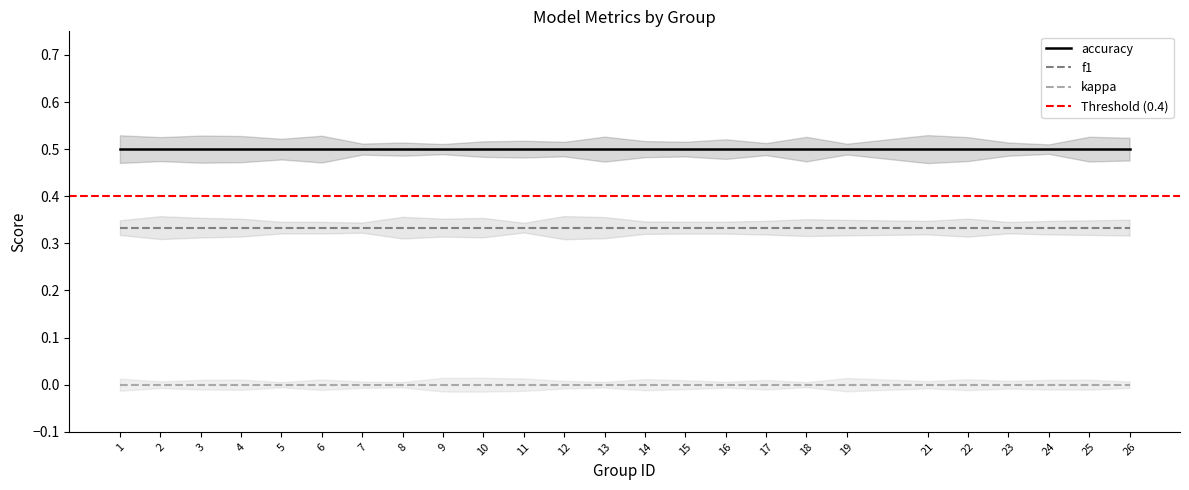

Is the value of kappa at 8 greater than the value of f1 at 24?

No